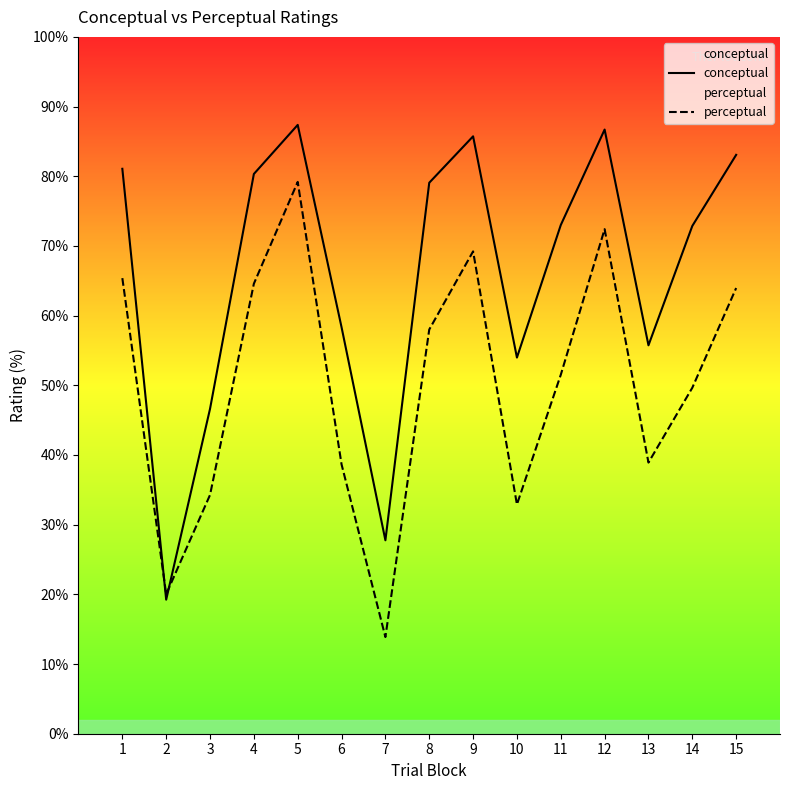

The value of perceptual at 6 is 38.6. True or false?

True